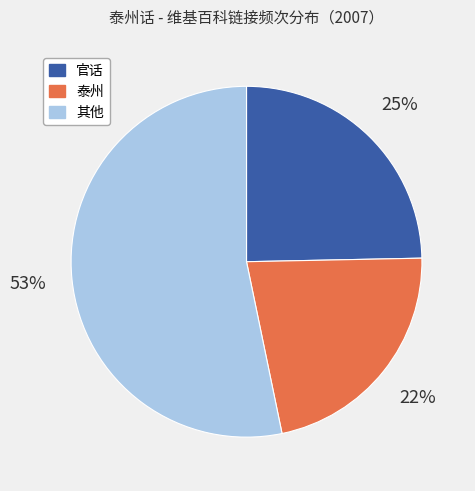

Is there any slice that represents more than half of the pie?

Yes